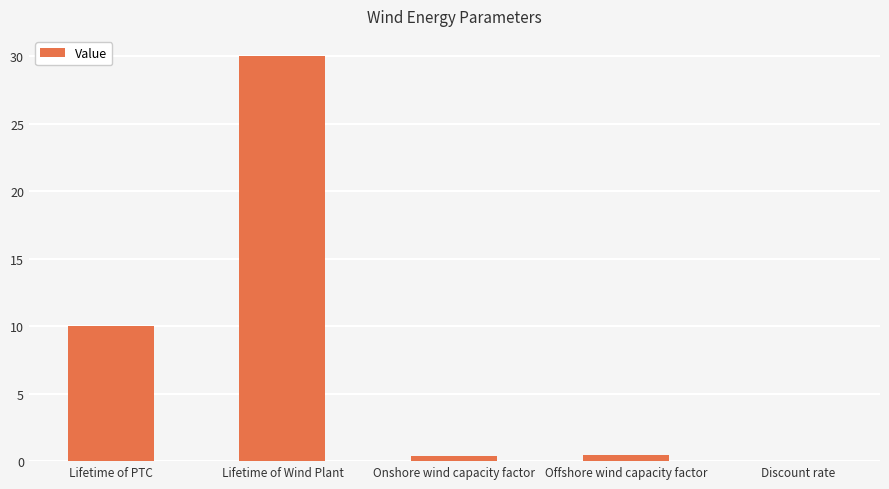

The value at Lifetime of Wind Plant is 51.3. True or false?

False